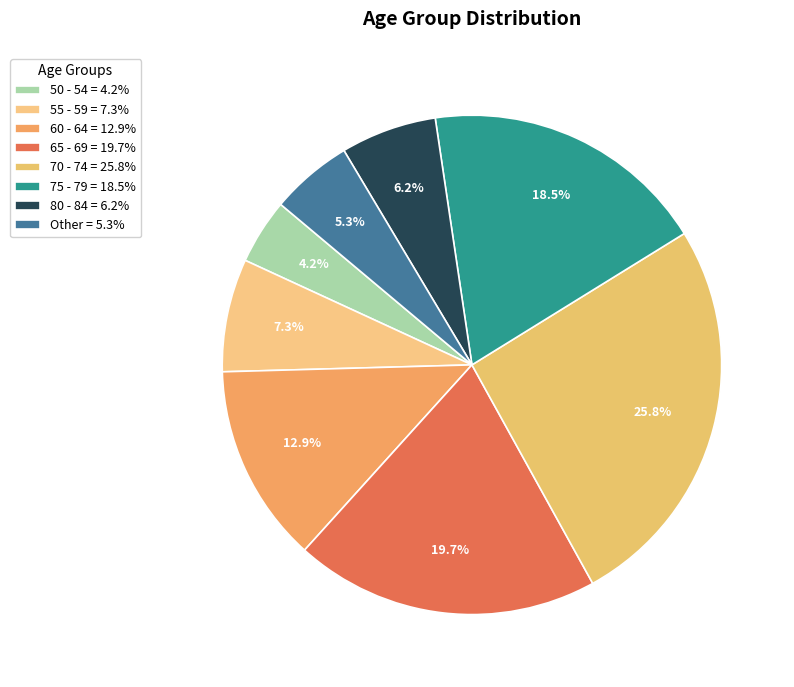

To the nearest percent, what is the average slice percentage?

12%